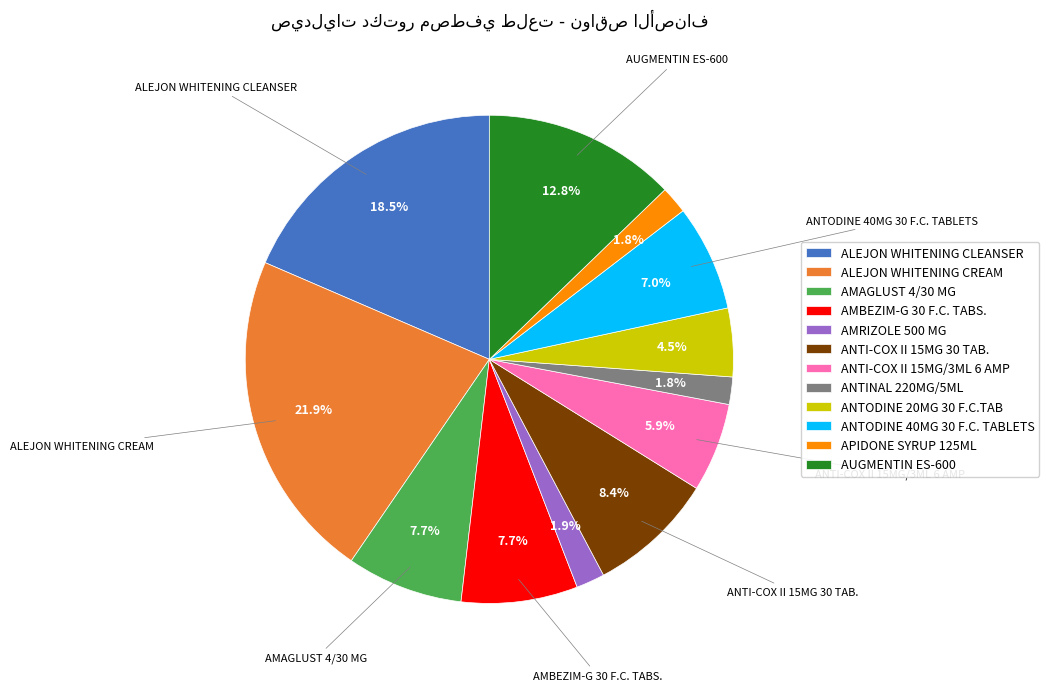

Is AMBEZIM-G 30 F.C. TABS. the majority of the pie?

No